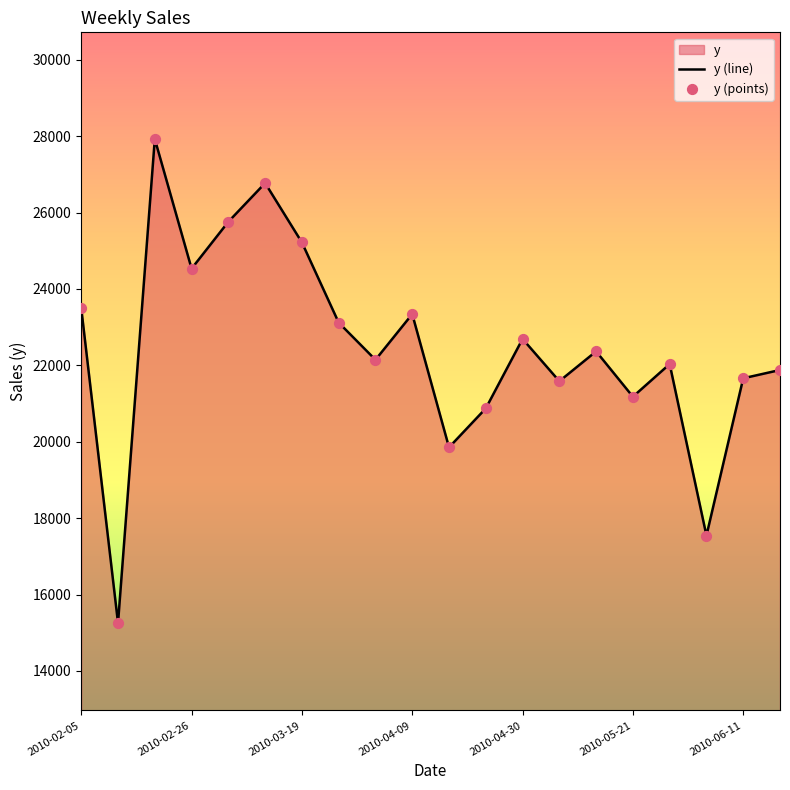

At how many categories does at least one series exceed 25351?

3